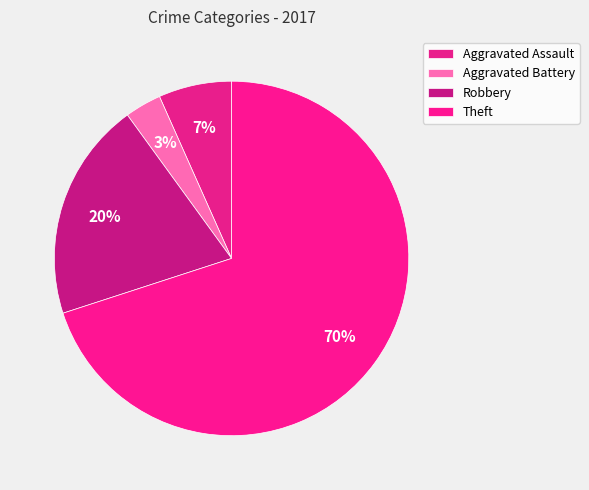

Which has a higher value, Theft or Robbery?

Theft